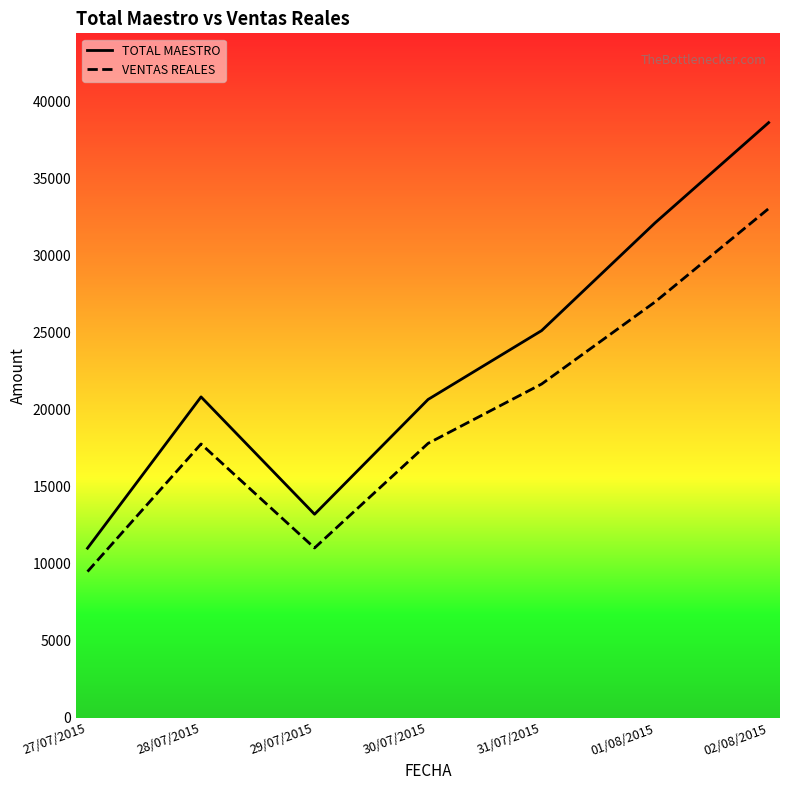

Which category has the highest value in the VENTAS REALES series?

02/08/2015